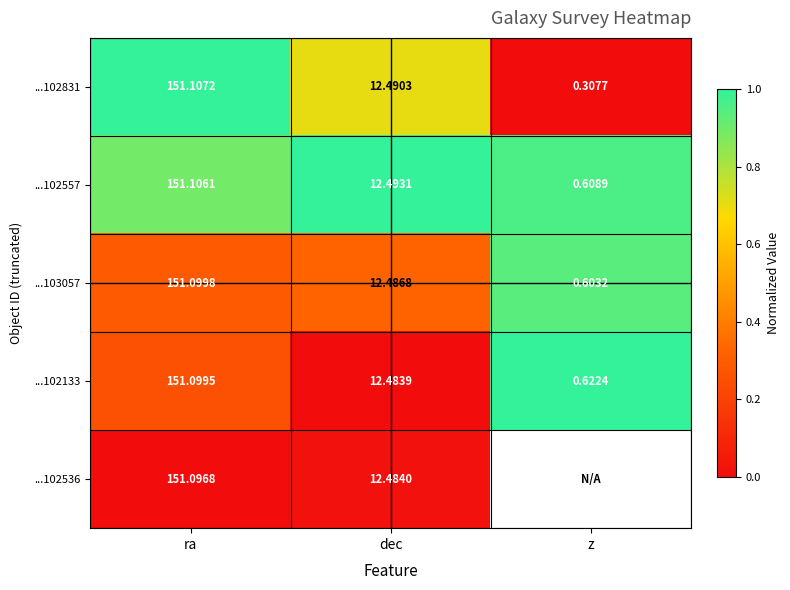

Where does the ...102831 series first go above 12?

ra